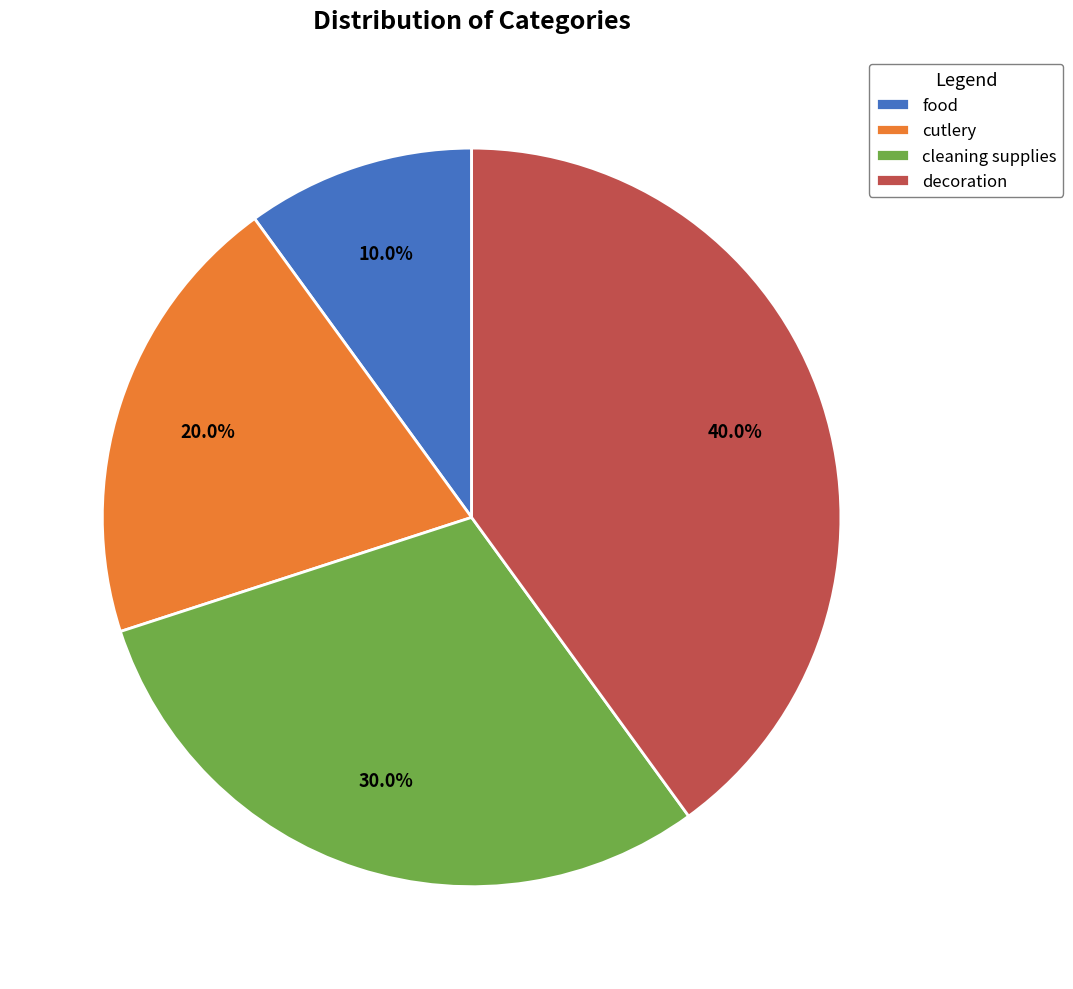

Is it true that food is 10% of the pie?

True